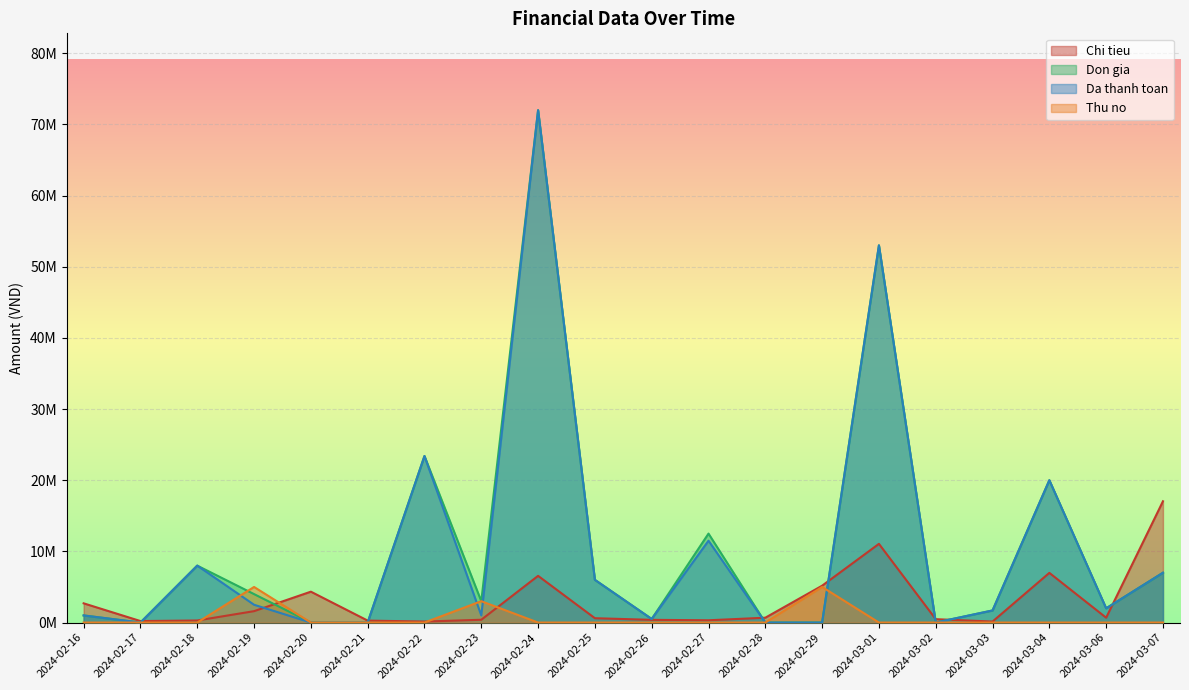

Reading left to right, what are all the values shown in this chart?

Chi tieu: 2024-02-16=2700000	2024-02-17=210000	2024-02-18=290000	2024-02-19=1600000	2024-02-20=4339000	2024-02-21=275000	2024-02-22=140000	2024-02-23=392000	2024-02-24=6562000	2024-02-25=610000	2024-02-26=380000	2024-02-27=320000	2024-02-28=680000	2024-02-29=5178000	2024-03-01=11059000	2024-03-02=475000	2024-03-03=140000	2024-03-04=6980000	2024-03-06=680000	2024-03-07=17042000
Don gia: 2024-02-16=1000000	2024-02-17=0	2024-02-18=8000000	2024-02-19=3998000	2024-02-20=0	2024-02-21=0	2024-02-22=23400000	2024-02-23=3000000	2024-02-24=71995000	2024-02-25=6000000	2024-02-26=500000	2024-02-27=12500000	2024-02-28=0	2024-02-29=0	2024-03-01=53000000	2024-03-02=0	2024-03-03=1700000	2024-03-04=20000000	2024-03-06=2000000	2024-03-07=7000000
Da thanh toan: 2024-02-16=1000000	2024-02-17=0	2024-02-18=8000000	2024-02-19=2500000	2024-02-20=0	2024-02-21=0	2024-02-22=23400000	2024-02-23=1000000	2024-02-24=71995000	2024-02-25=6000000	2024-02-26=500000	2024-02-27=11500000	2024-02-28=0	2024-02-29=0	2024-03-01=53000000	2024-03-02=0	2024-03-03=1700000	2024-03-04=20000000	2024-03-06=2000000	2024-03-07=7000000
Thu no: 2024-02-16=0	2024-02-17=0	2024-02-18=0	2024-02-19=5000000	2024-02-20=0	2024-02-21=0	2024-02-22=0	2024-02-23=3000000	2024-02-24=0	2024-02-25=0	2024-02-26=0	2024-02-27=0	2024-02-28=0	2024-02-29=5000000	2024-03-01=0	2024-03-02=0	2024-03-03=0	2024-03-04=0	2024-03-06=0	2024-03-07=0